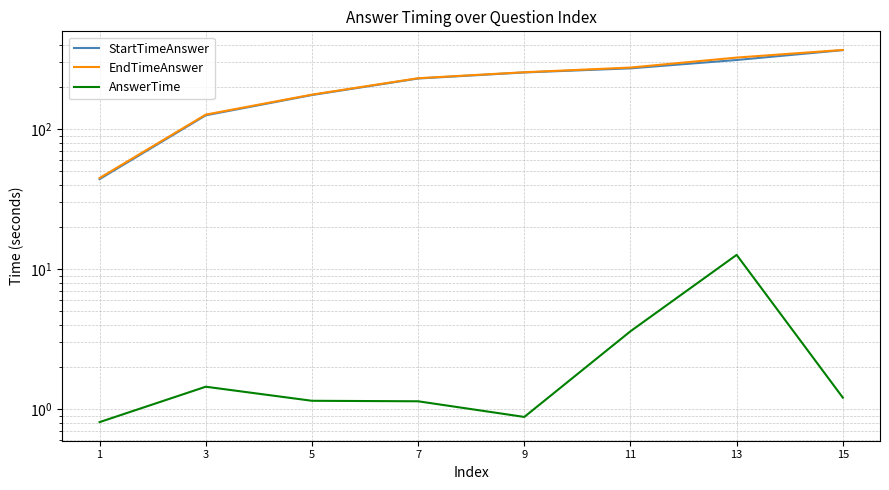

At how many categories does at least one series exceed 282?

2